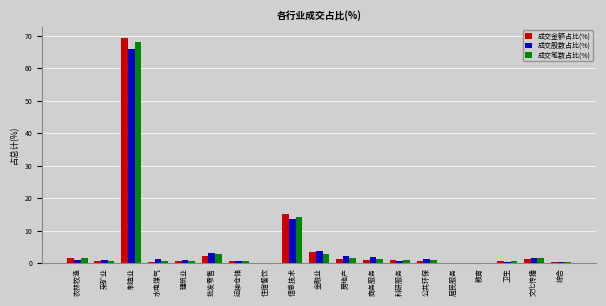

The value of 成交笔数占比(%) at 卫生 is 0.5. True or false?

True